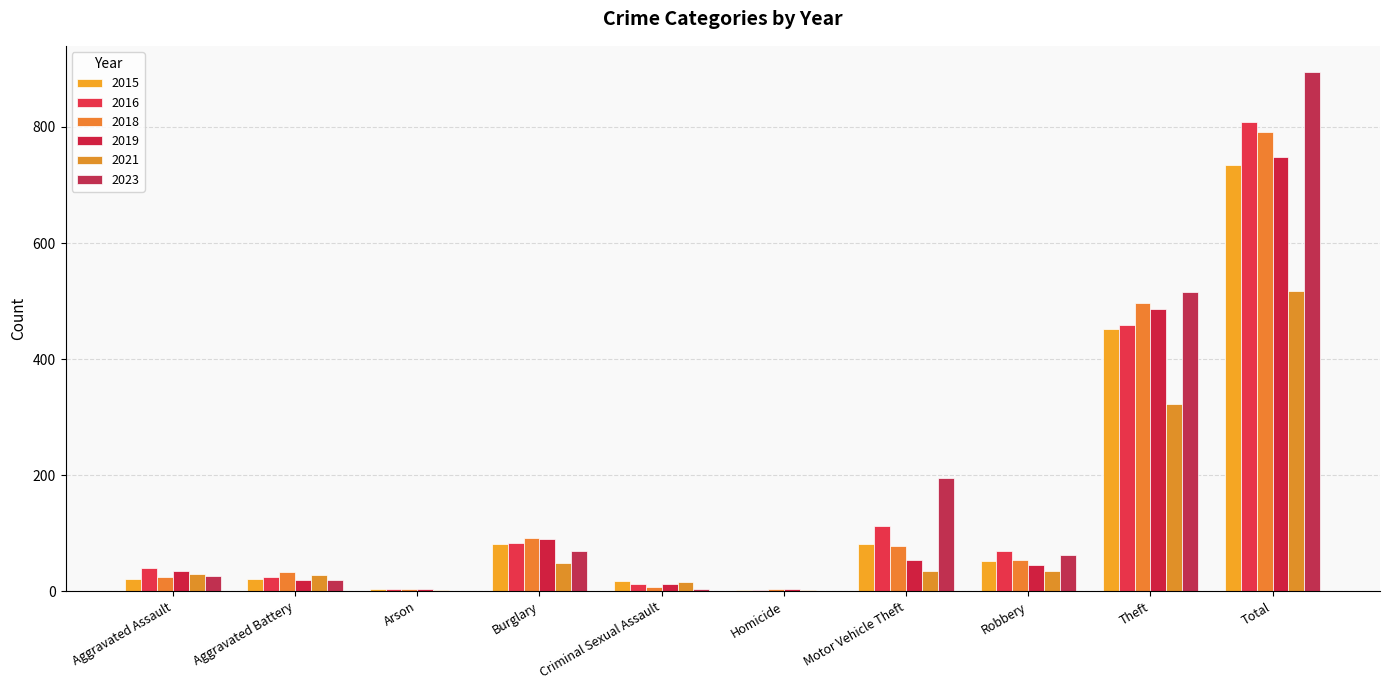

Which series changed the most between Burglary and Homicide?

2018